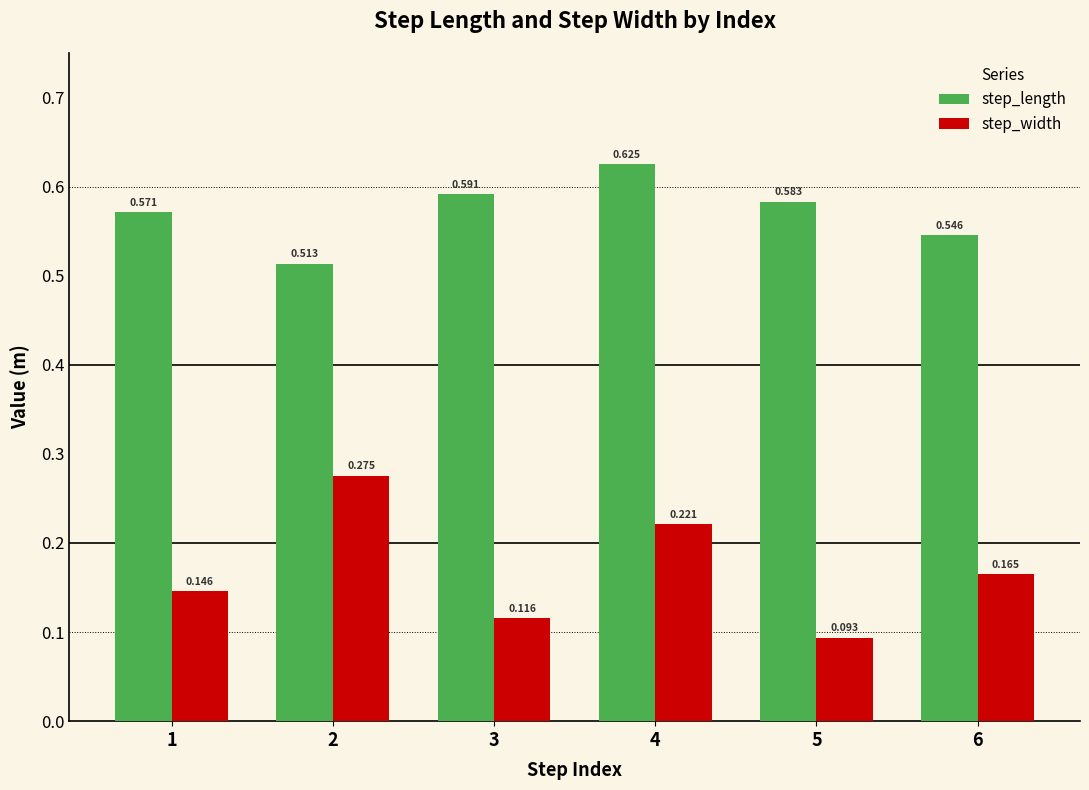

List the series in order of their overall mean, highest first.

step_length, step_width